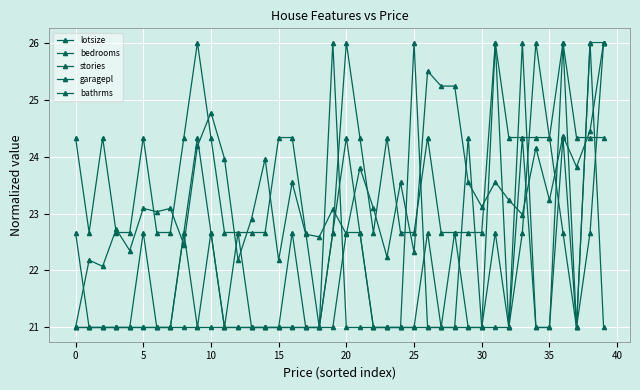

What is the maximum value shown in the chart?

26.0